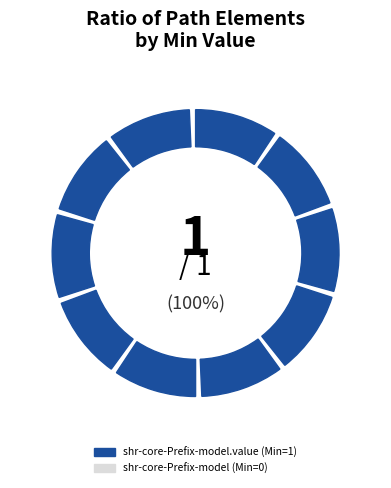

To the nearest percent, what is the combined percentage of shr-core-Prefix-model and shr-core-Prefix-model.value?

100%